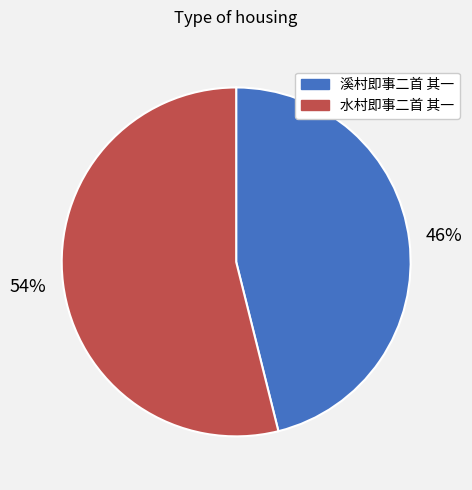

To the nearest percent, what is the combined percentage of 水村即事二首 其一 and 溪村即事二首 其一?

100%